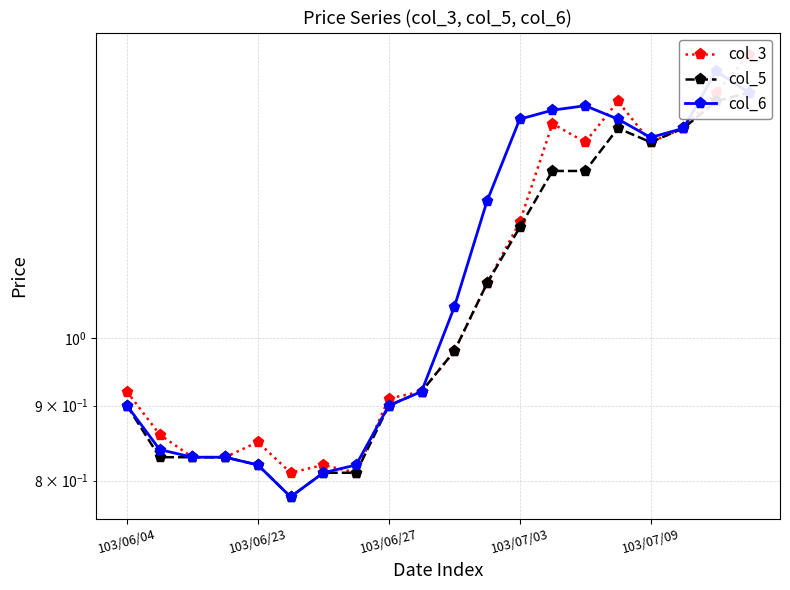

Between 103/06/04 and 7, which series saw the biggest shift?

col_3